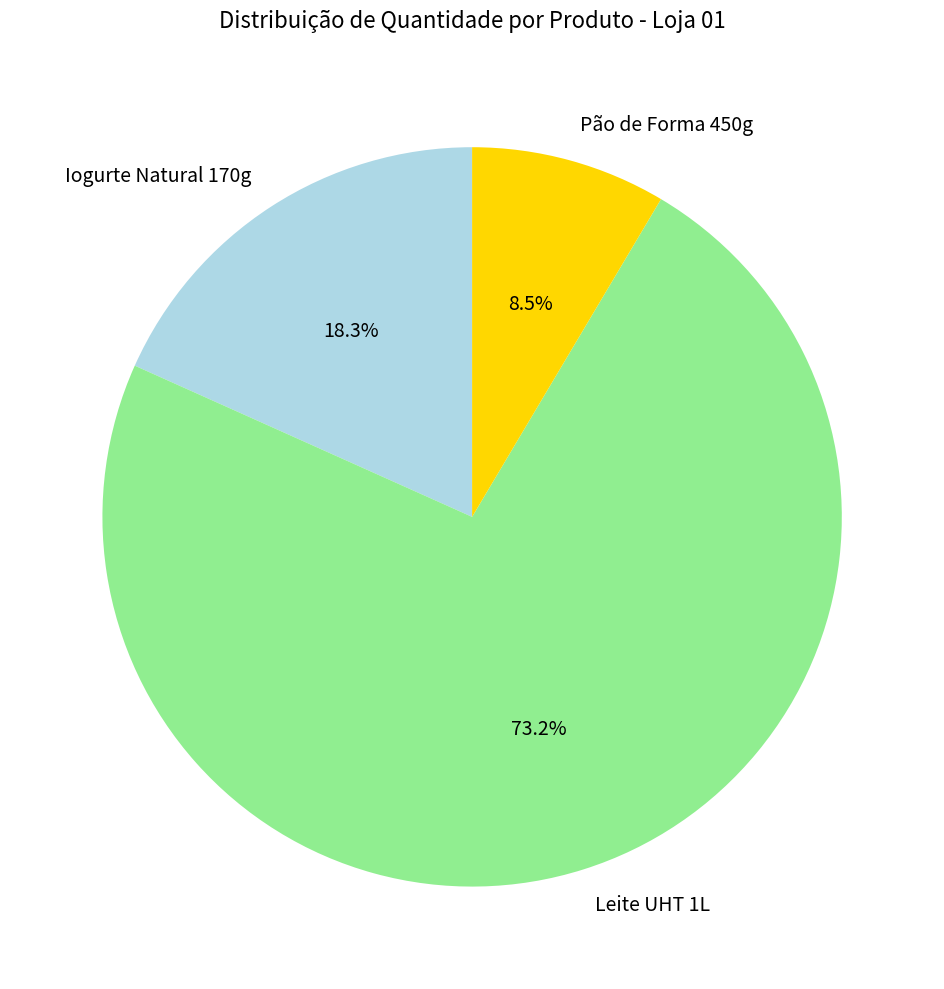

Is the sum of Leite UHT 1L and Pão de Forma 450g greater than half?

Yes